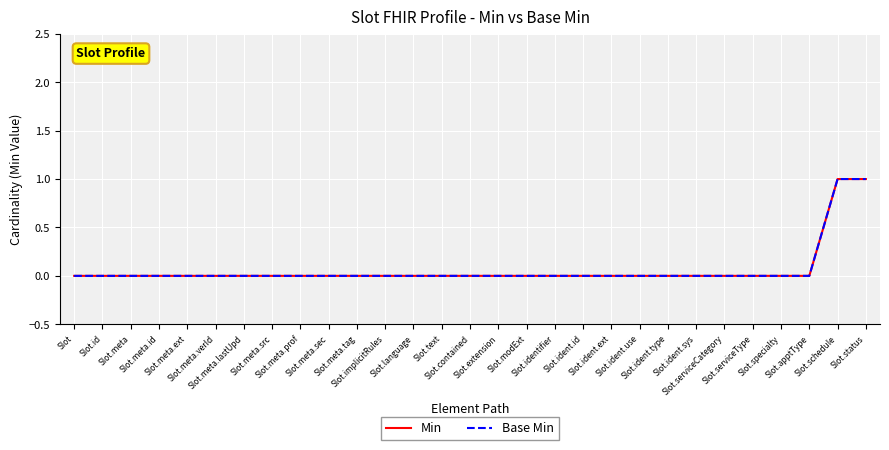

True or false: Min and Base Min intersect in this chart.

False